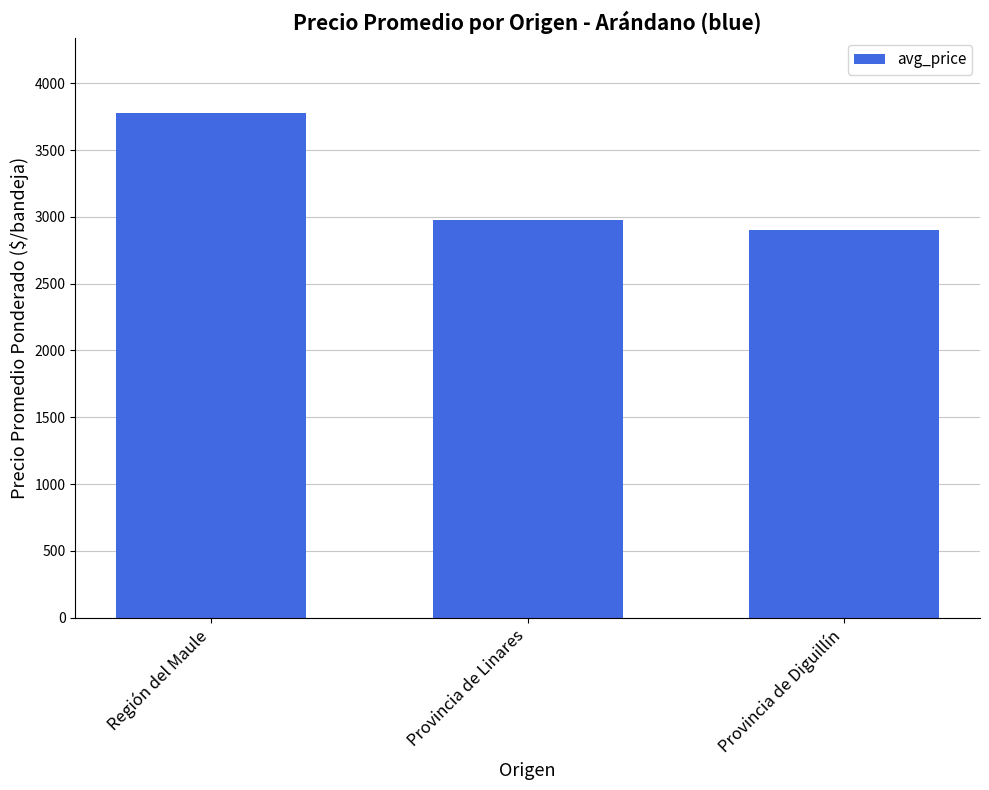

What value does the data have at Región del Maule, to the nearest 100?

3800